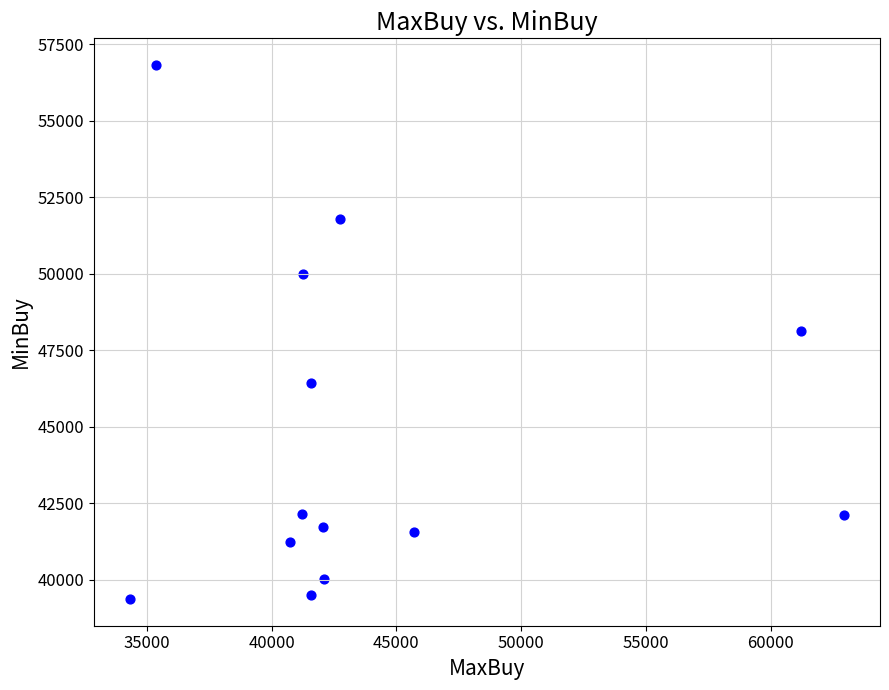

What is the range of X values (max minus min)?

28635.4